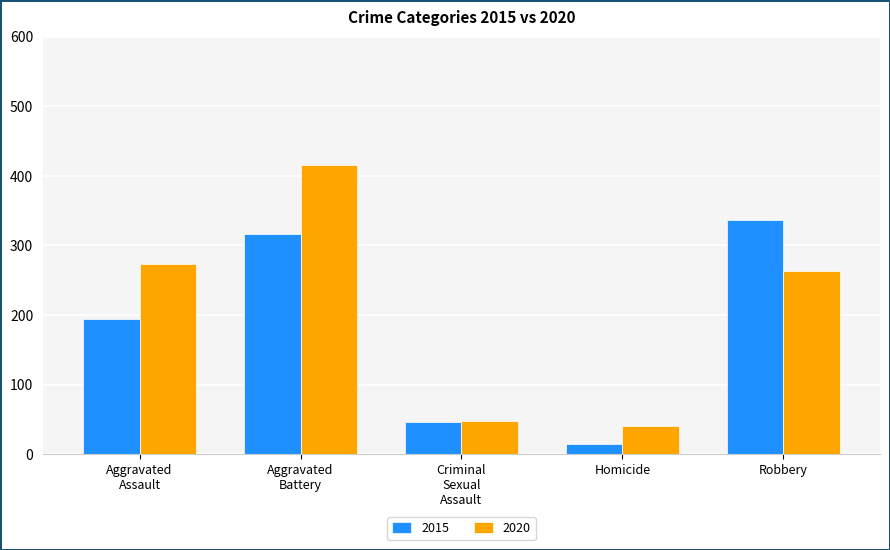

List the series in order of their peak value, highest first.

2020, 2015